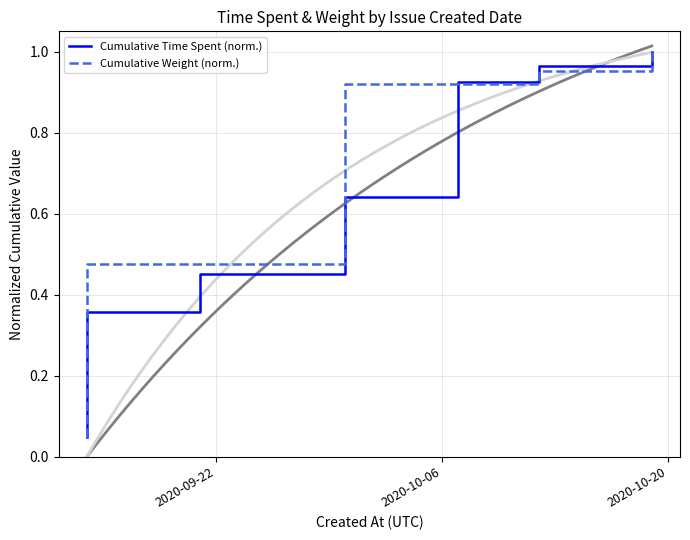

The value of Cumulative Weight (norm.) at 20 is 0.5. True or false?

False